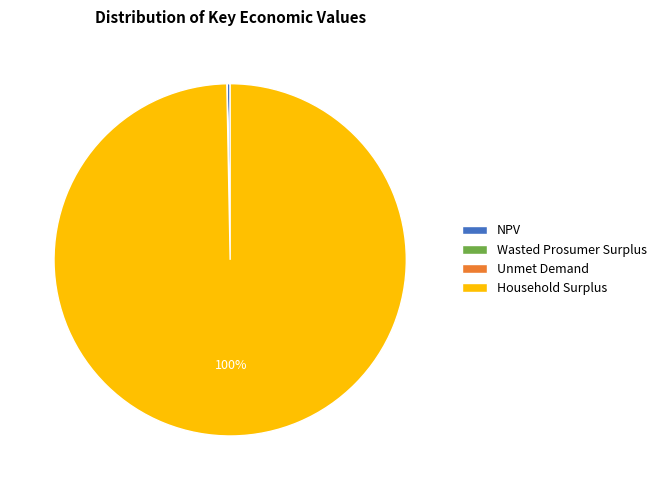

Which category accounts for the majority?

Household Surplus